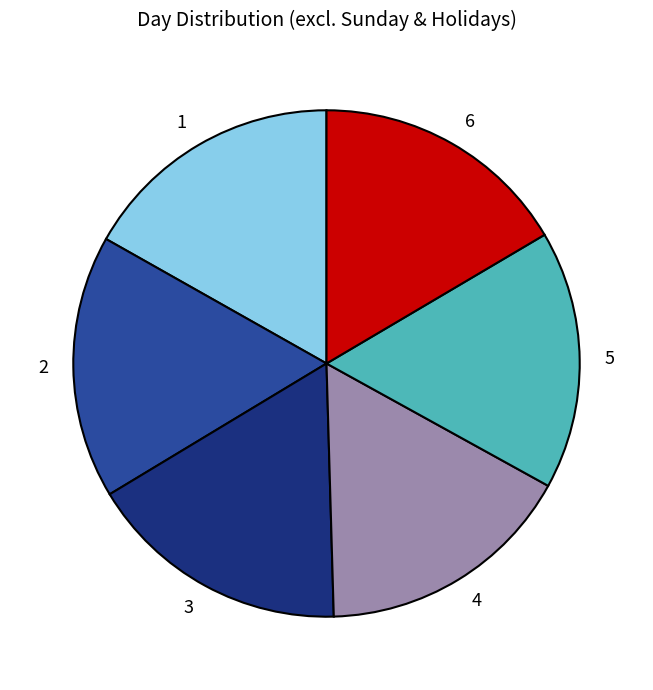

Is the sum of 6 and 1 greater than half?

No